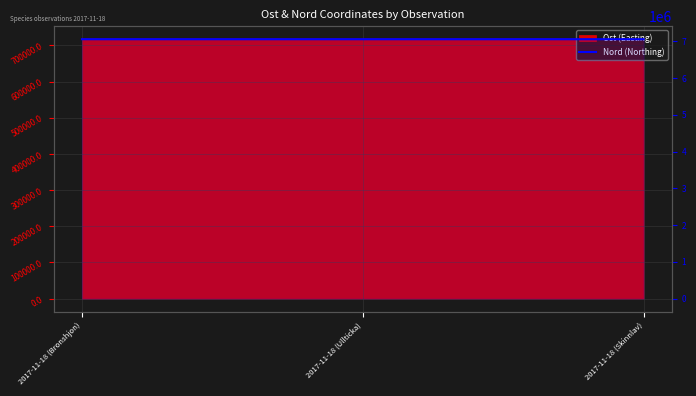

Which has a higher value, 2017-11-18 (Bronshjon) or 2017-11-18 (Ullticka)?

2017-11-18 (Bronshjon)